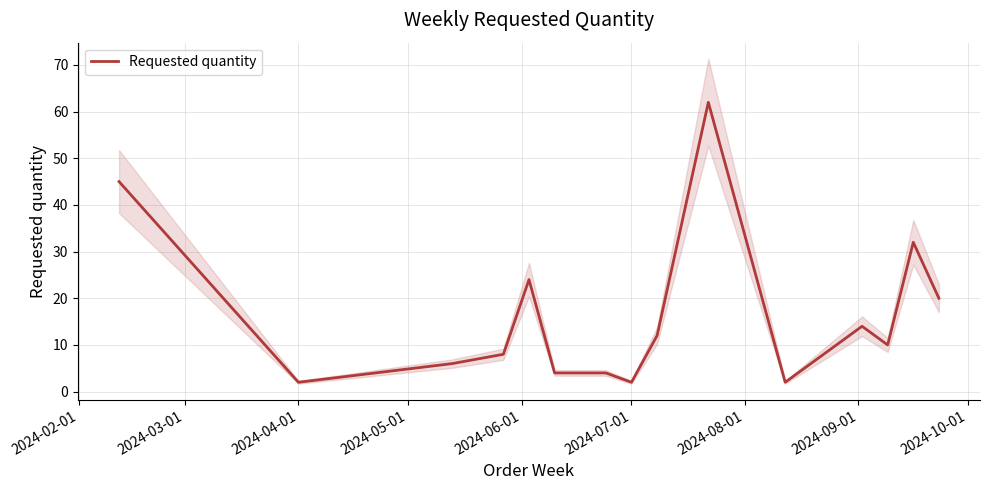

What is the greatest value displayed?

62